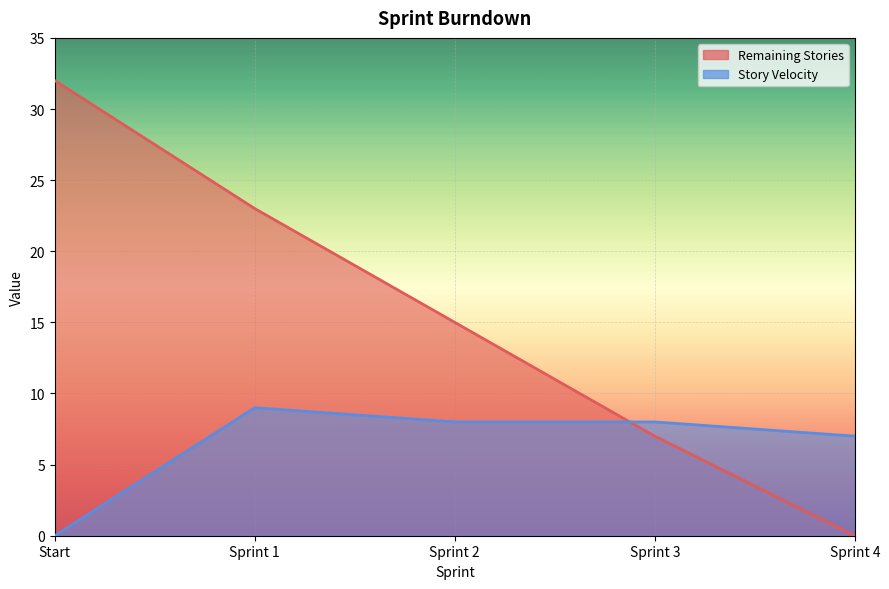

The Remaining Stories series shows 15 at Sprint 2. True or false?

True